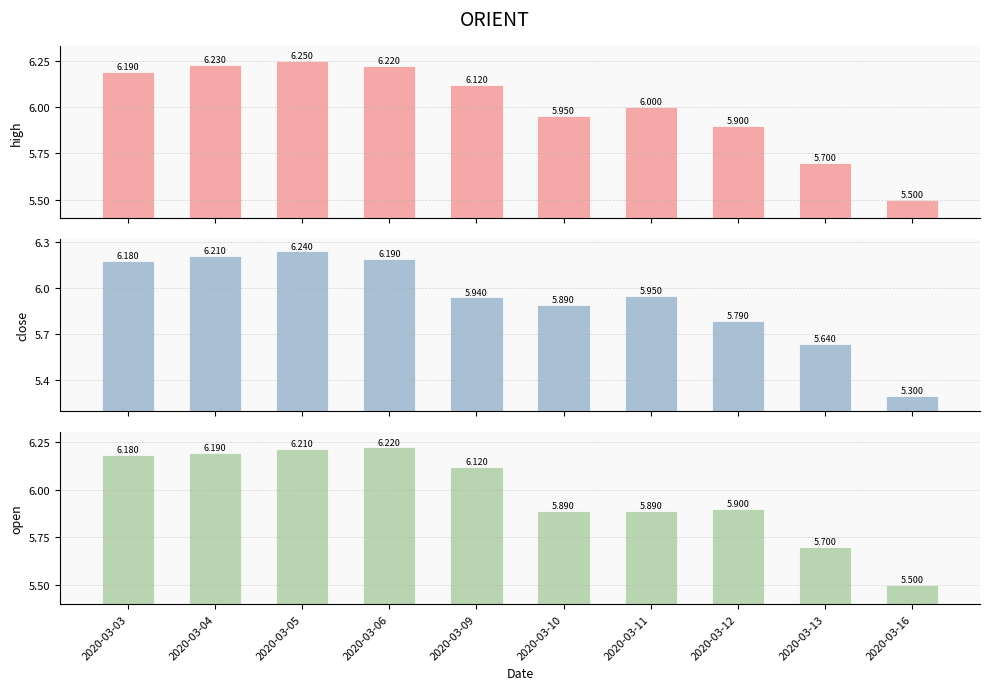

Rank the series by their maximum value, from highest to lowest.

high, close, open